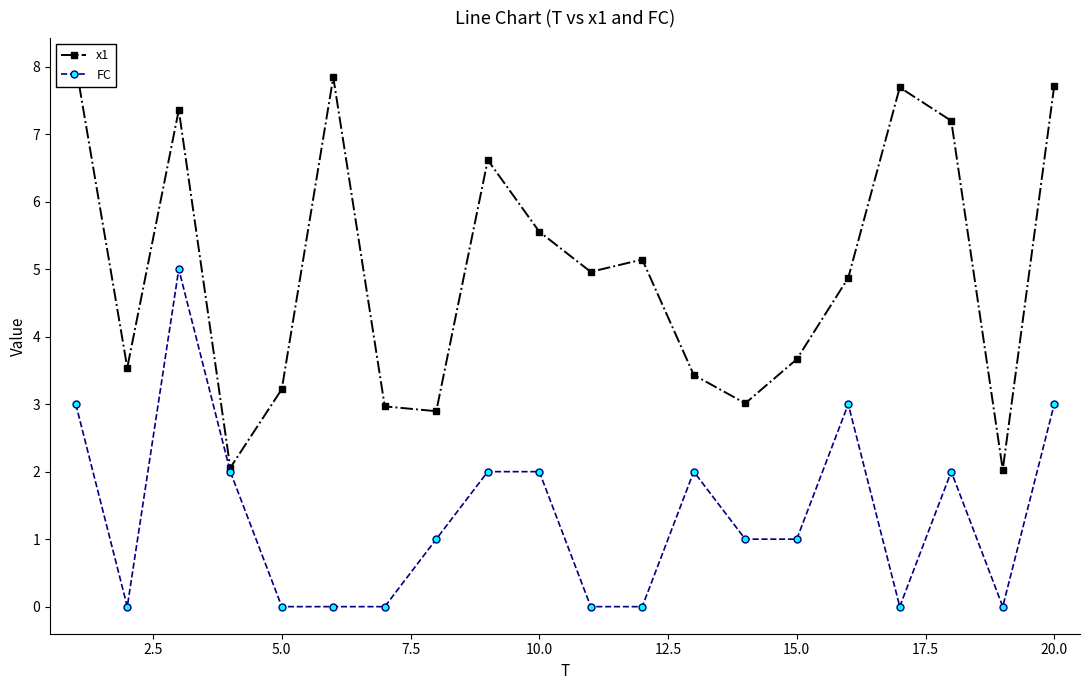

Reading left to right, extract all data points from this chart.

x1: 8.0	3.5	7.4	2.1	3.2	7.8	3.0	2.9	6.6	5.6	5.0	5.1	3.4	3.0	3.7	4.9	7.7	7.2	2.0	7.7
FC: 3.0	0.0	5.0	2.0	0.0	0.0	0.0	1.0	2.0	2.0	0.0	0.0	2.0	1.0	1.0	3.0	0.0	2.0	0.0	3.0